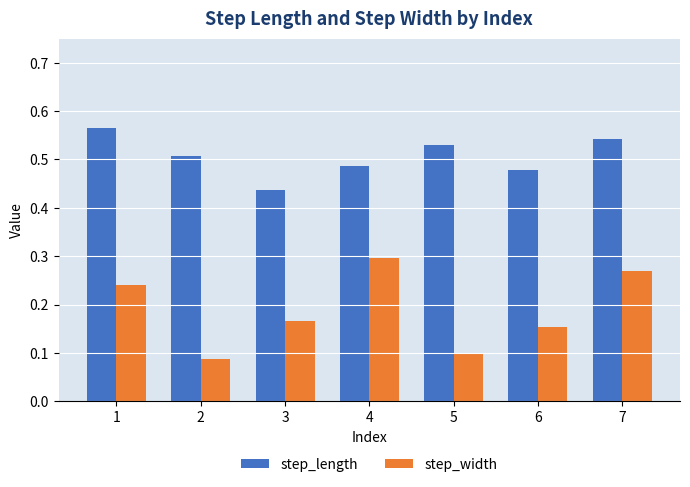

Count the step_length values in the range 0 to 1.

7